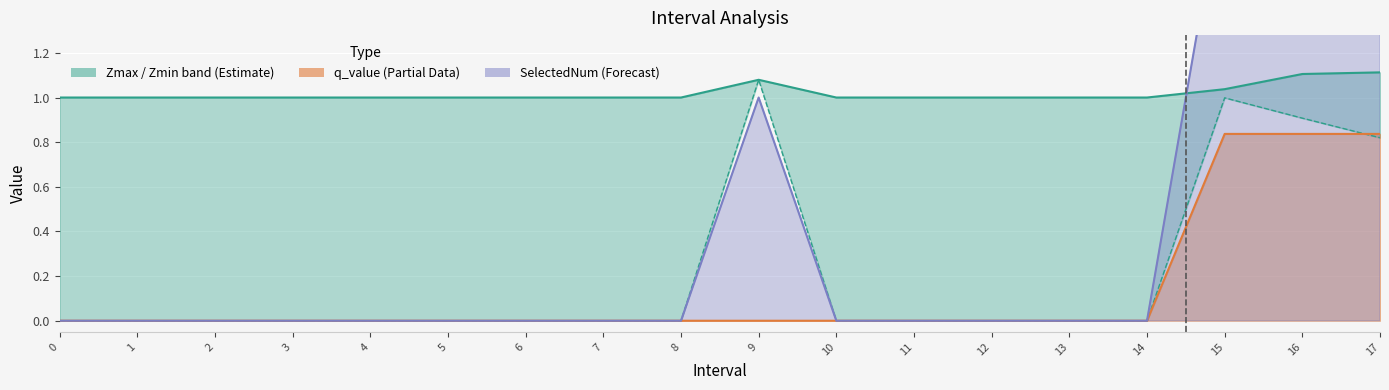

What is the maximum value for Zmax?

1.1